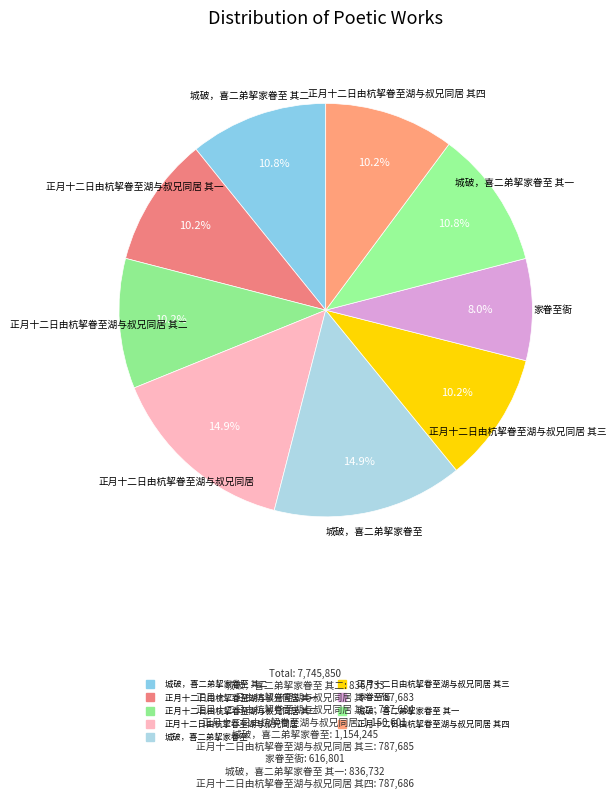

Count the number of slices in the pie.

9